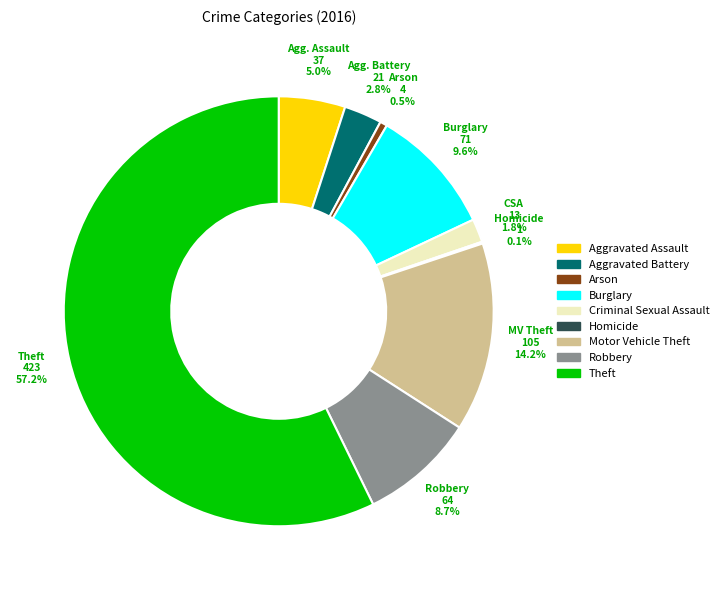

To the nearest percent, what percentage of the pie is Burglary?

10%